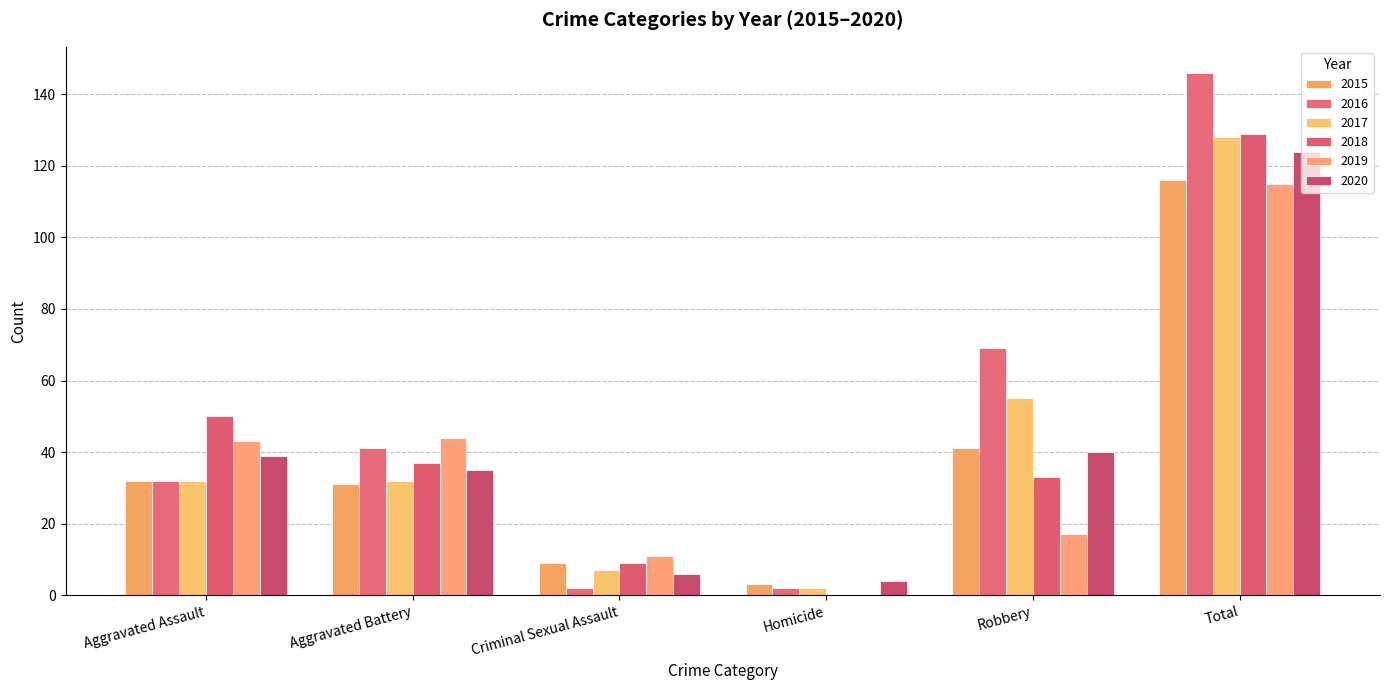

Are the bars horizontal?

No